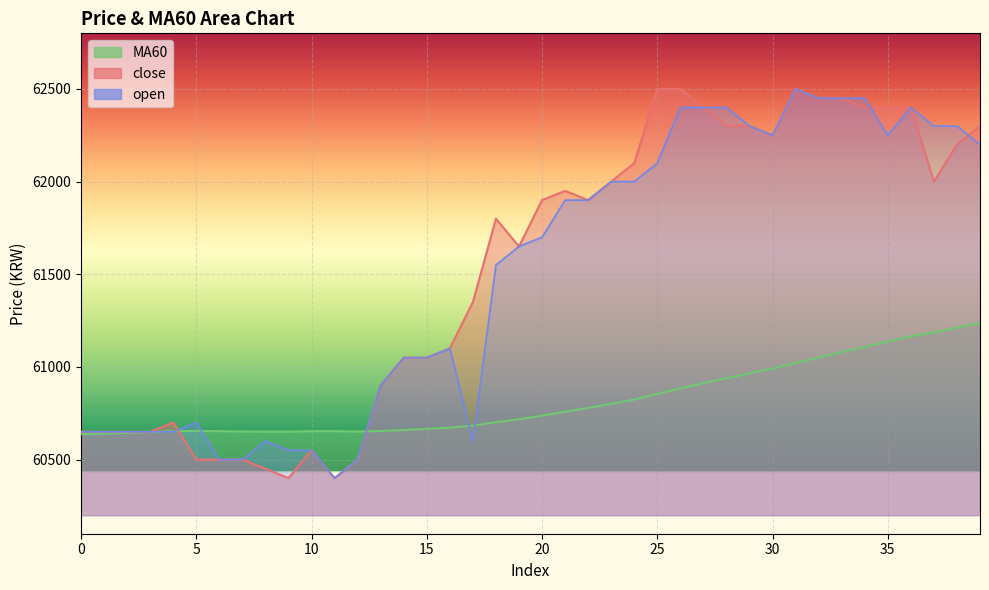

At how many categories does at least one series exceed 61969?

17